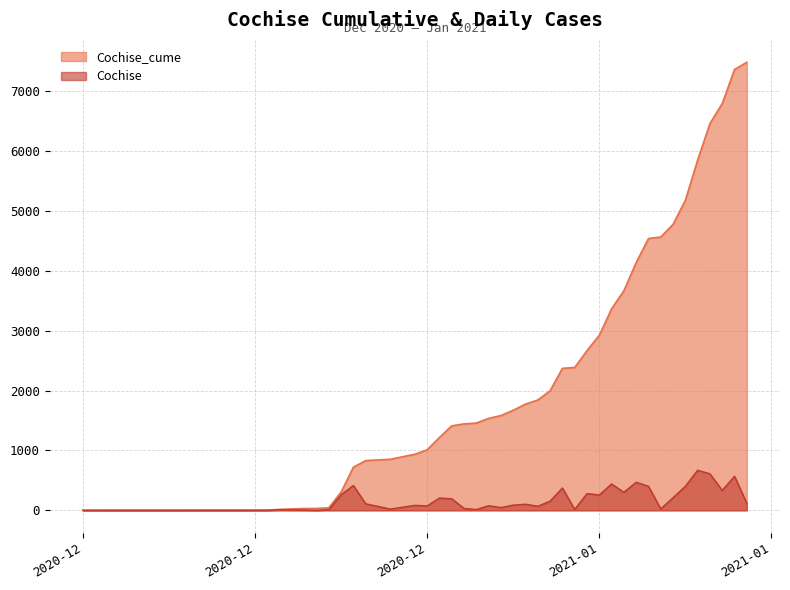

How many lines are shown in the chart?

2